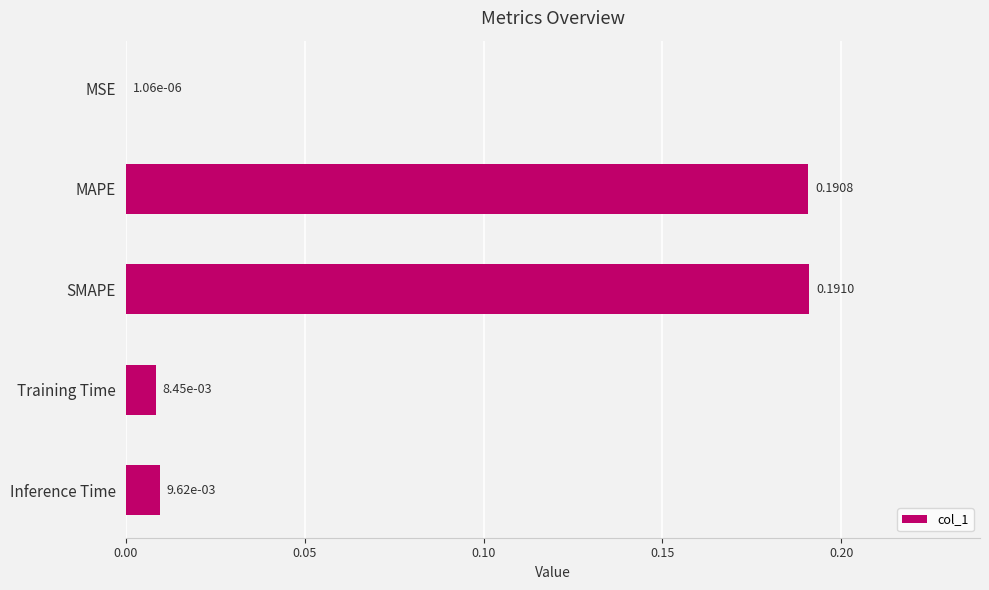

At which label is the value closest to 0?

MSE